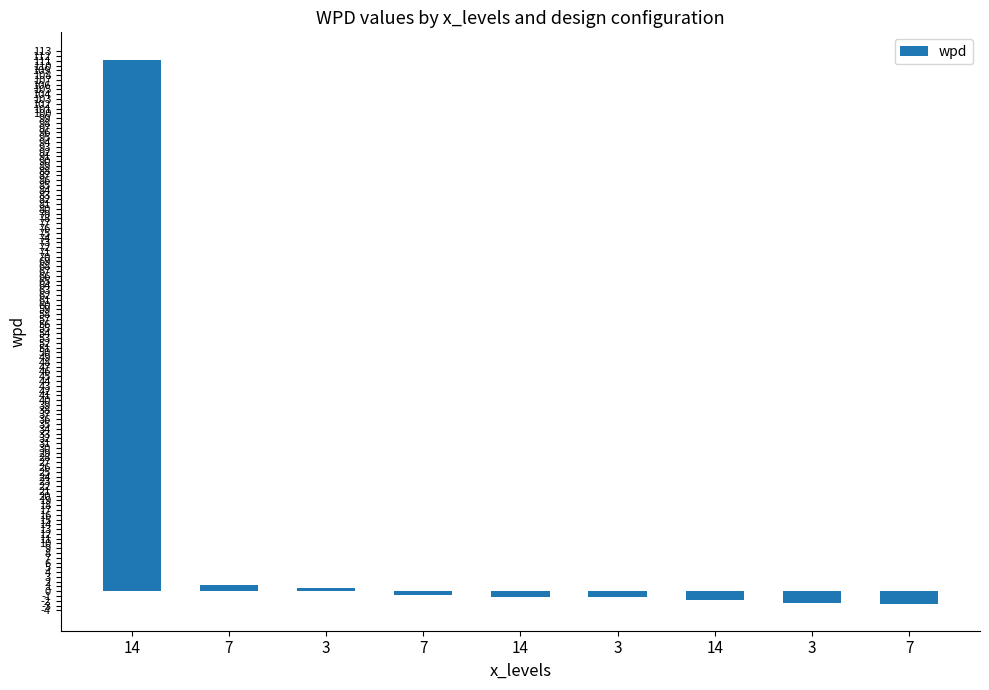

How many values are below zero?

6